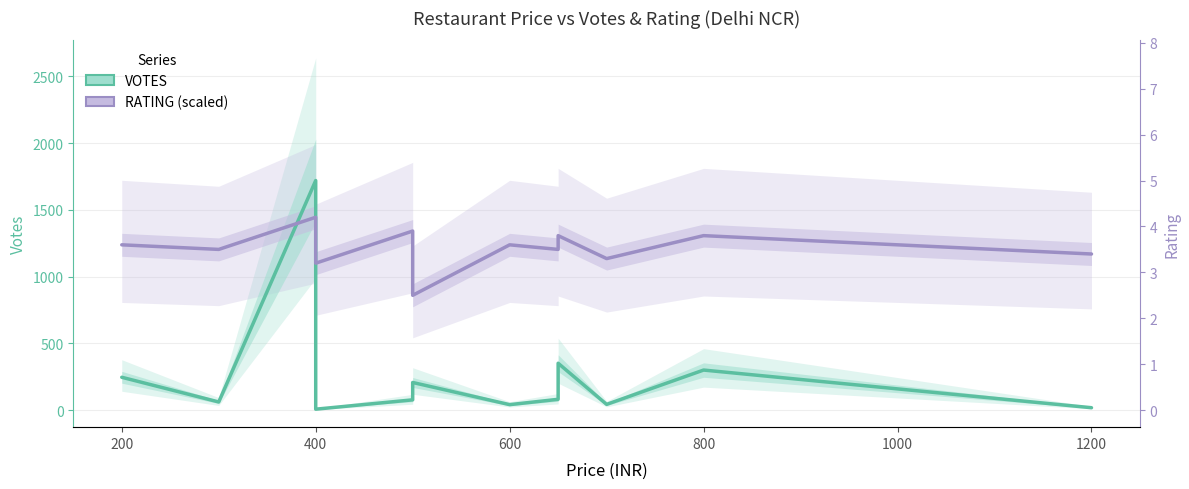

True or false: VOTES and RATING (scaled) cross at least once.

True